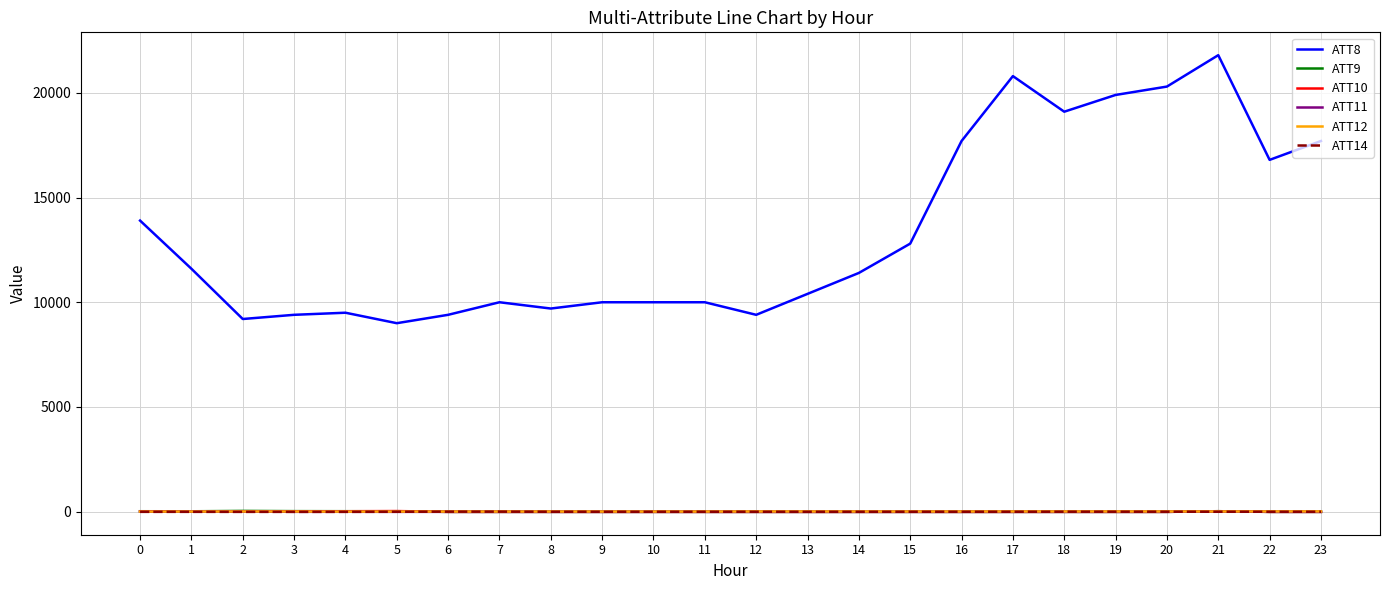

True or false: ATT10 and ATT8 intersect in this chart.

False